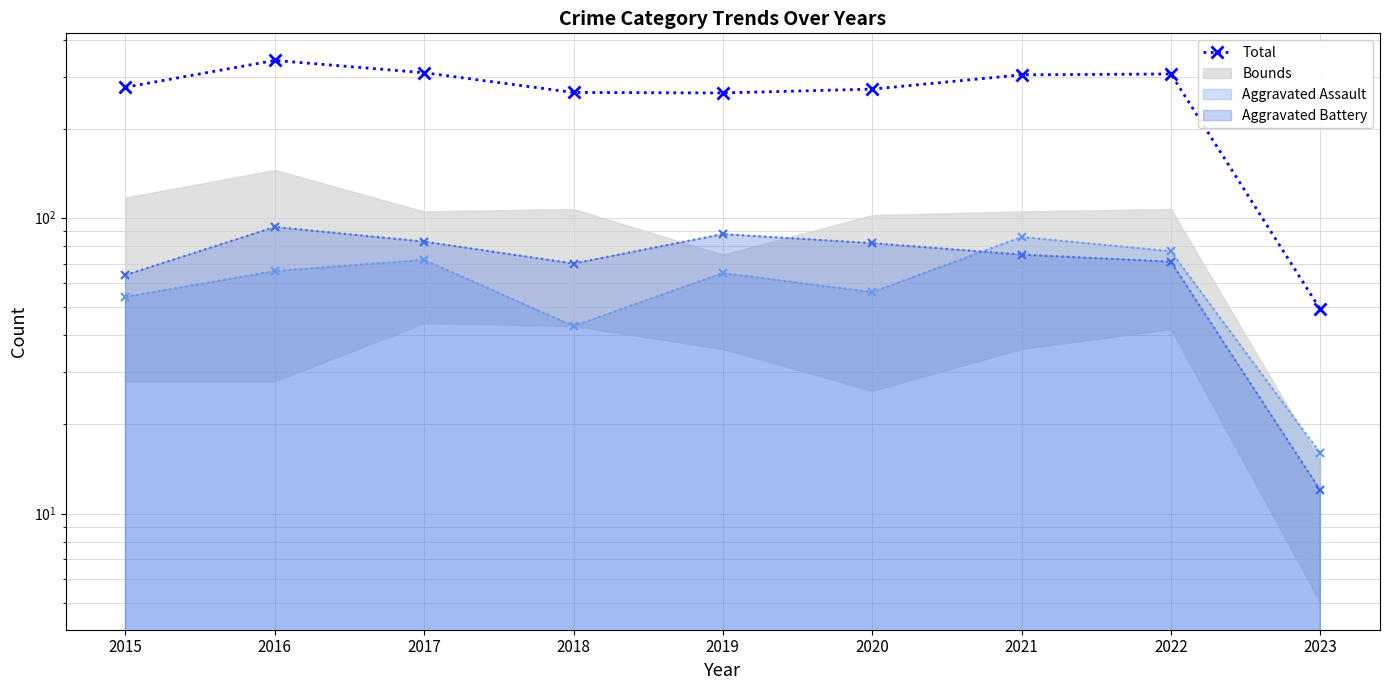

What is the maximum value shown in the chart?

340